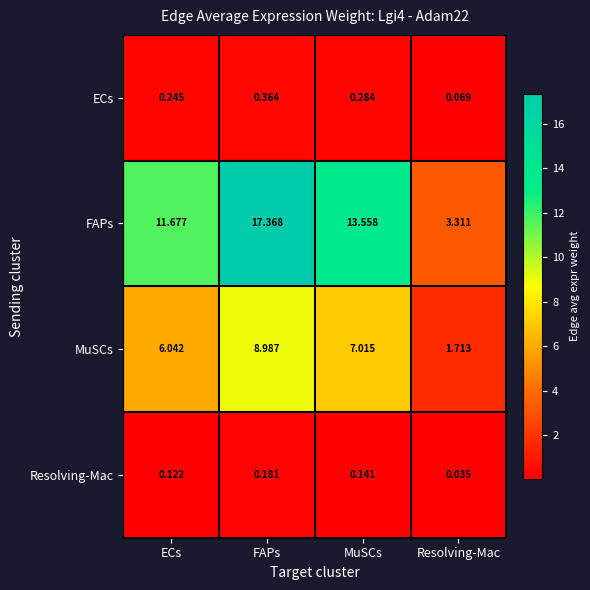

How many distinct data groups are displayed?

4